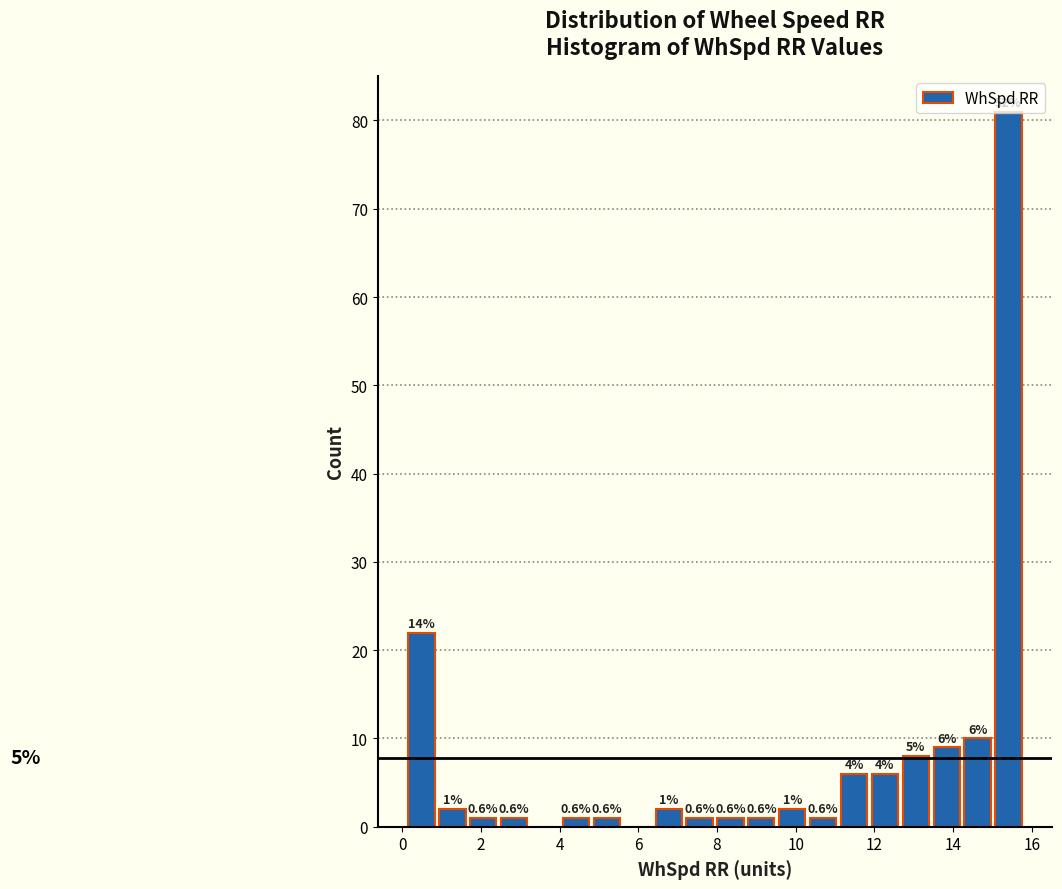

Read against the x-axis, roughly where is the centre of the tallest bar?

15.4